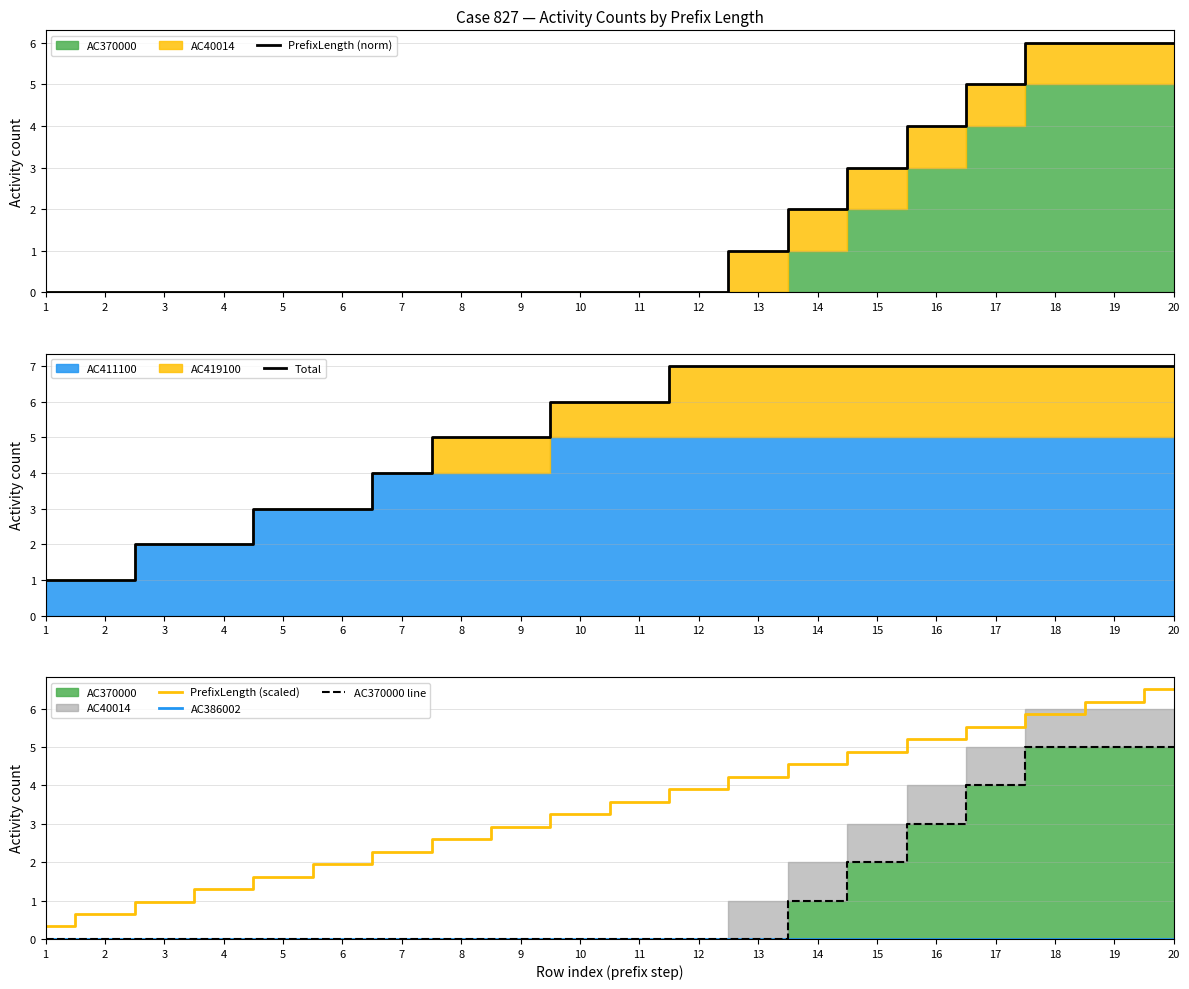

Does the chart display data point markers on the line(s)?

No